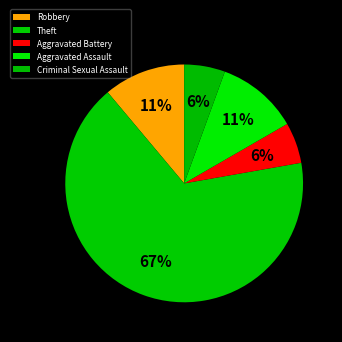

Approximately how many times larger is the value at Robbery compared to Aggravated Assault?

1.0